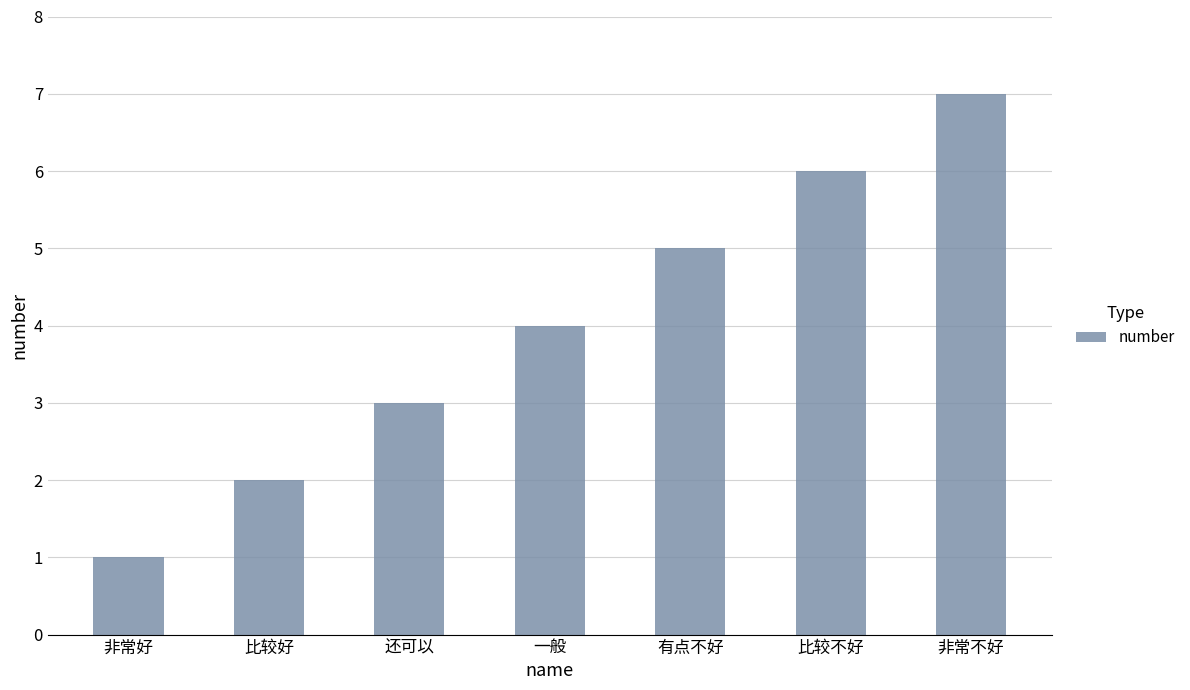

How many values are between 2 and 6?

5